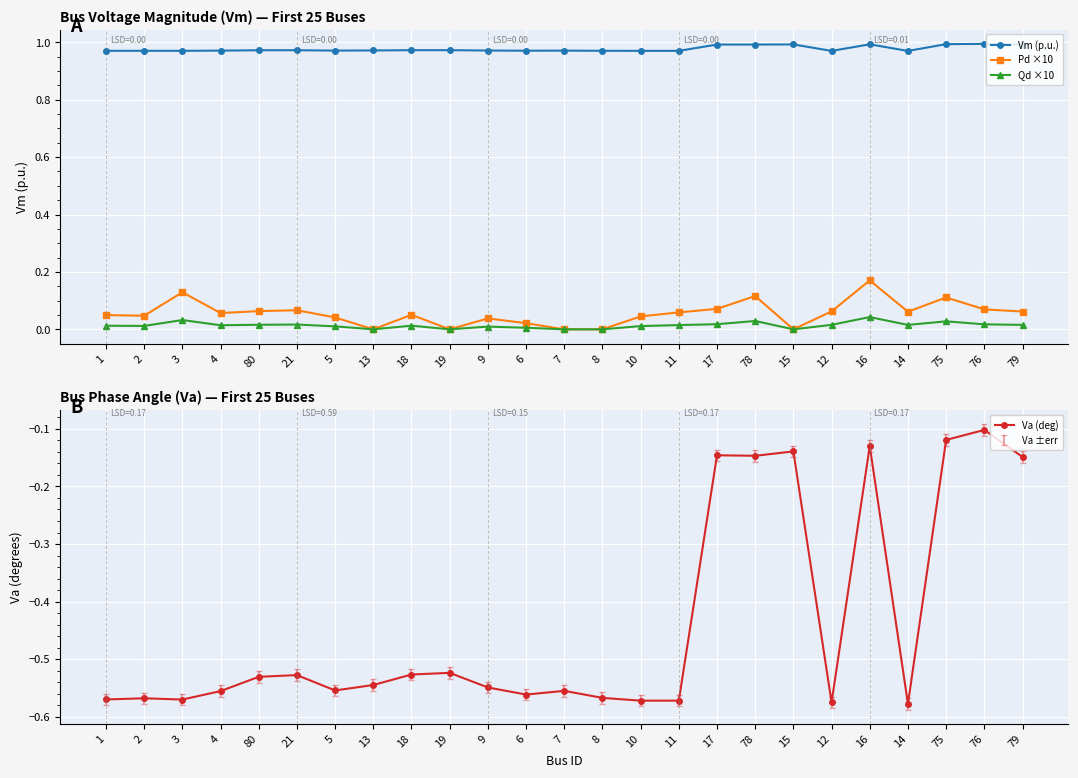

In Vm (p.u.), how many points are higher than both neighbors (excluding endpoints)?

7